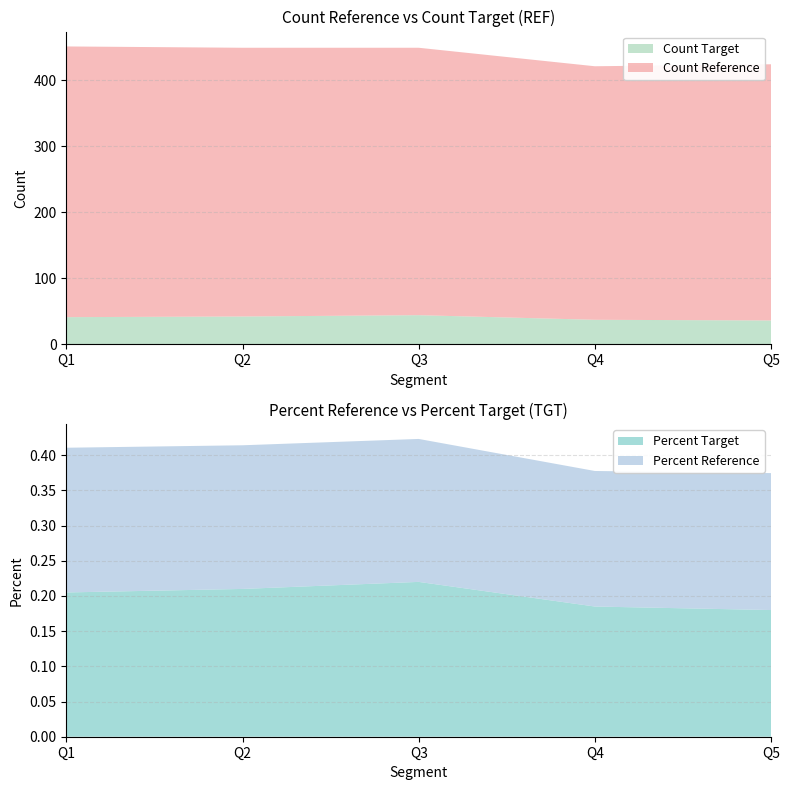

Reading left to right, what are all the values shown in this chart?

Count Reference: Q1=410.0	Q2=407.0	Q3=405.0	Q4=384.0	Q5=388.0
Count Target: Q1=41.0	Q2=42.0	Q3=44.0	Q4=37.0	Q5=36.0
Percent Reference: Q1=0.2	Q2=0.2	Q3=0.2	Q4=0.2	Q5=0.2
Percent Target: Q1=0.2	Q2=0.2	Q3=0.2	Q4=0.2	Q5=0.2